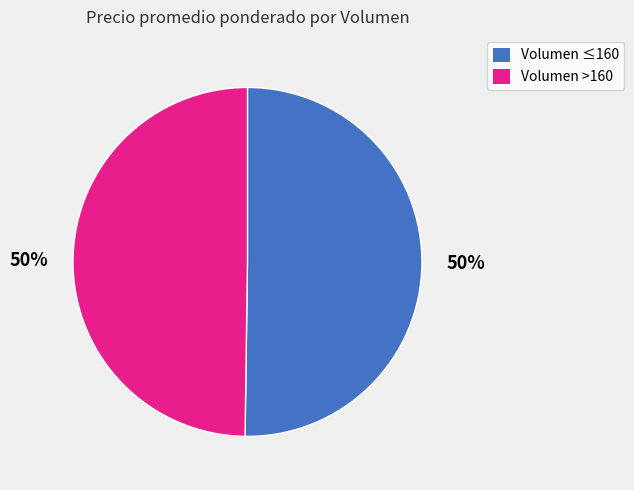

Approximately how many times larger is the value at Volumen ≤160 compared to Volumen >160?

1.0